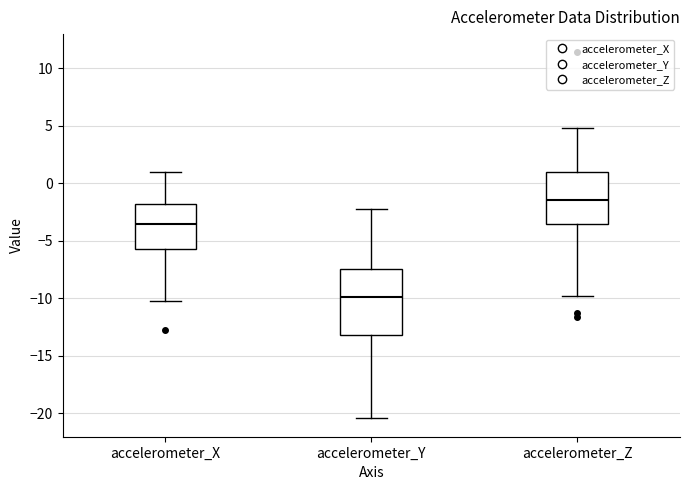

Which box is the tallest, from its lower edge to its upper edge?

accelerometer_Y